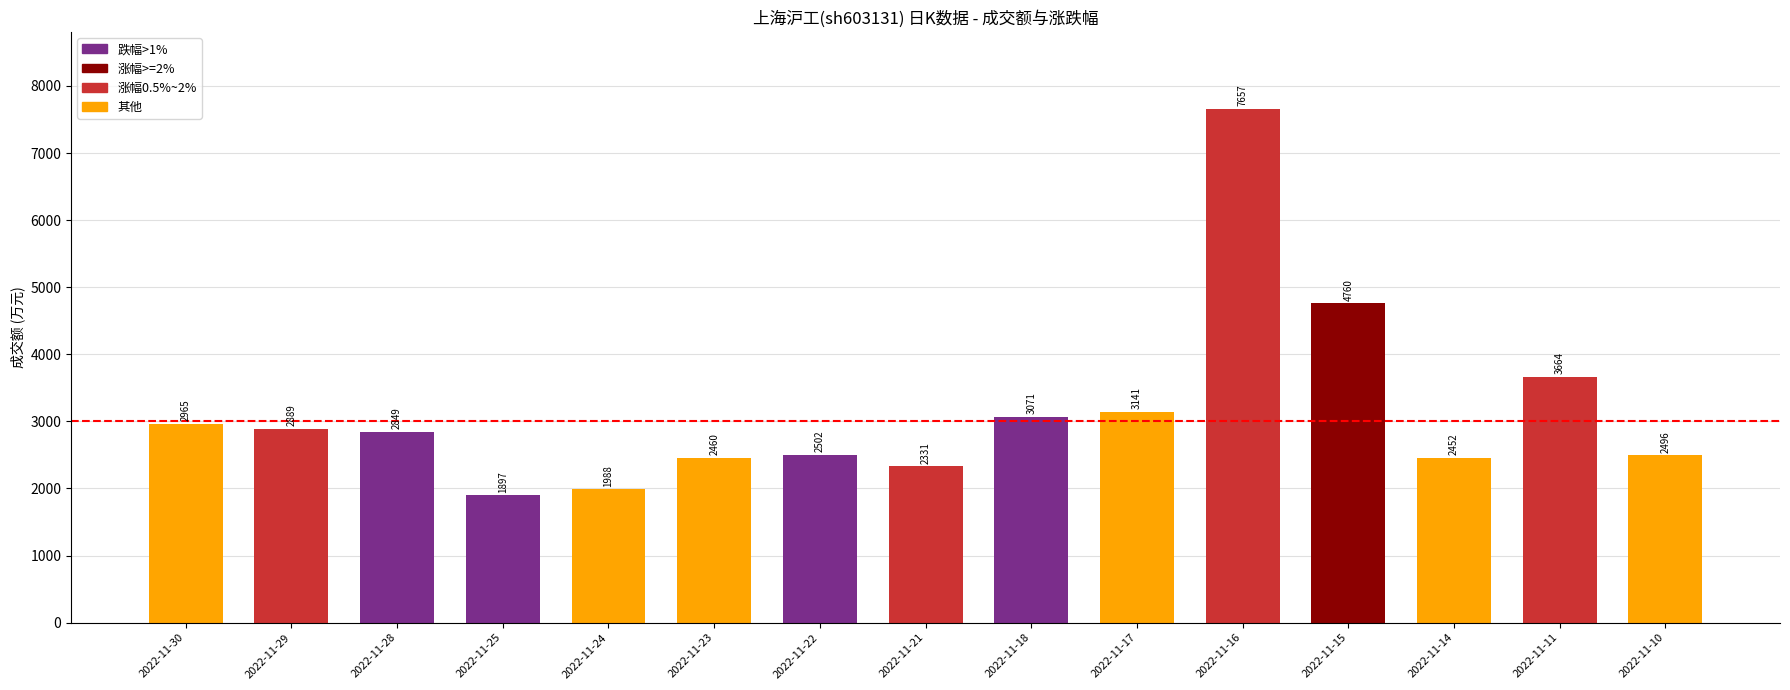

What is the average value?

3141